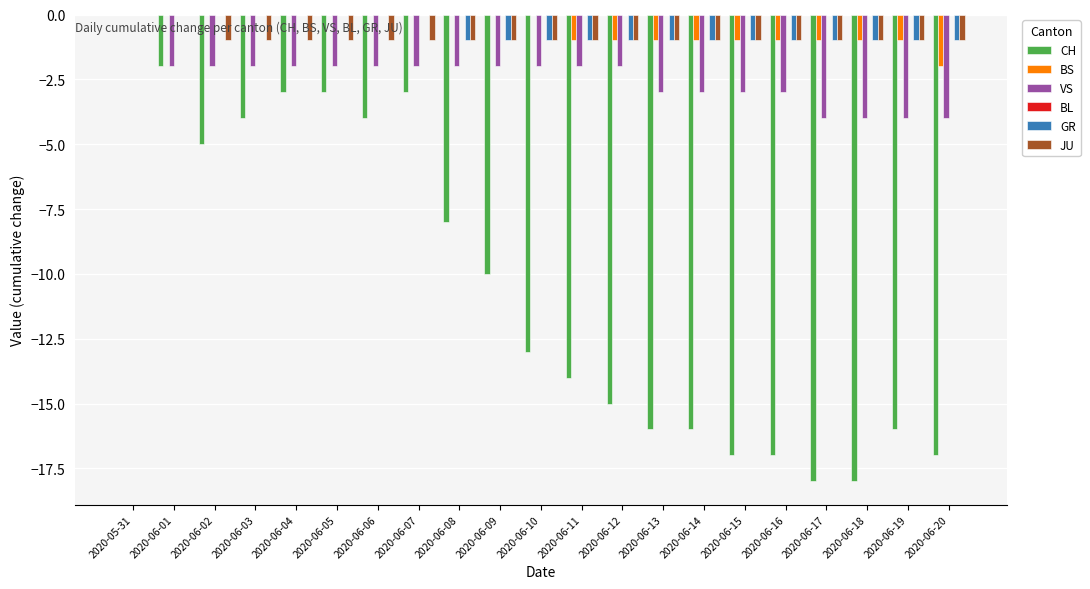

What is the total value across all series at 2020-06-02?

-8